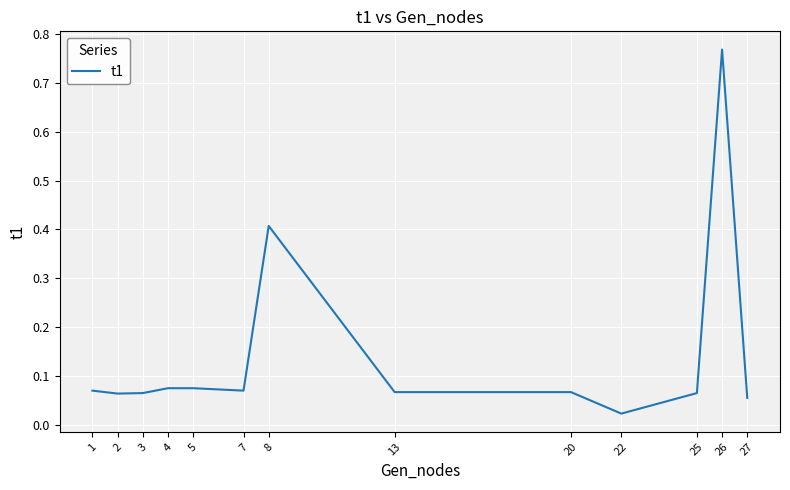

Does the chart display data point markers on the line(s)?

No